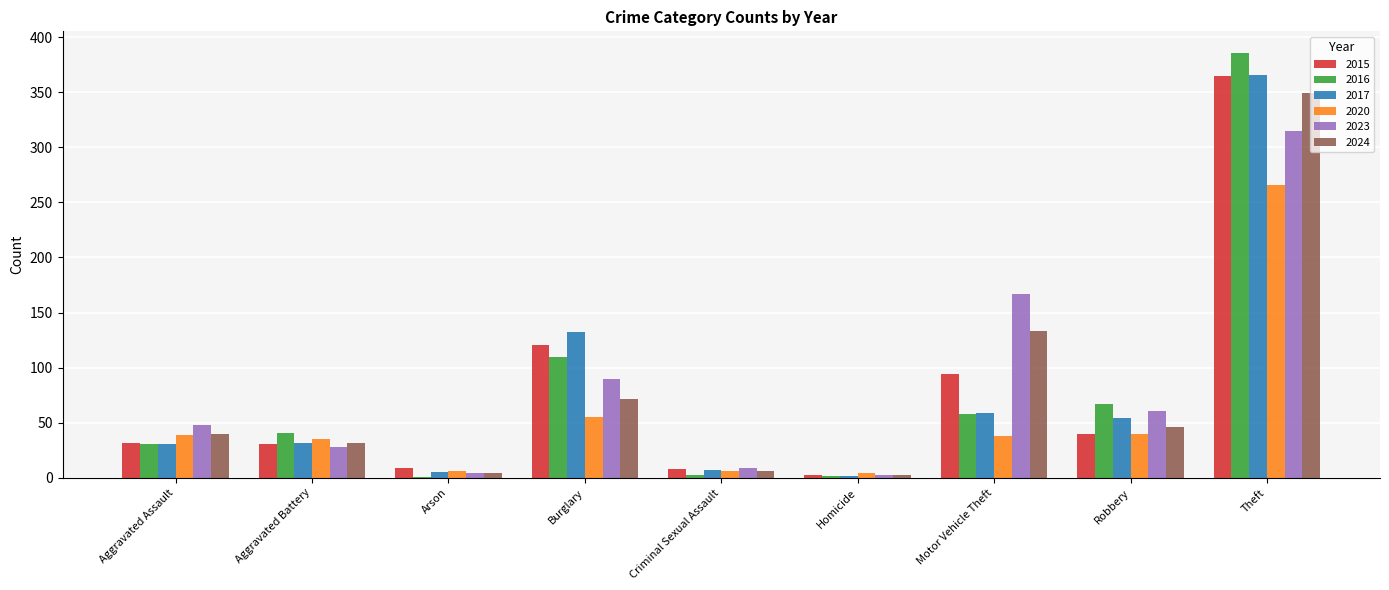

Where is 2023 nearest to the value 159?

Motor Vehicle Theft